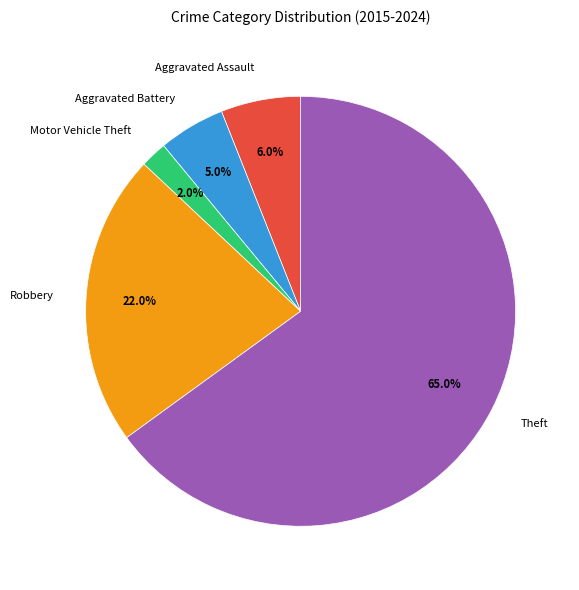

Which category has the smallest portion of the pie?

Motor Vehicle Theft